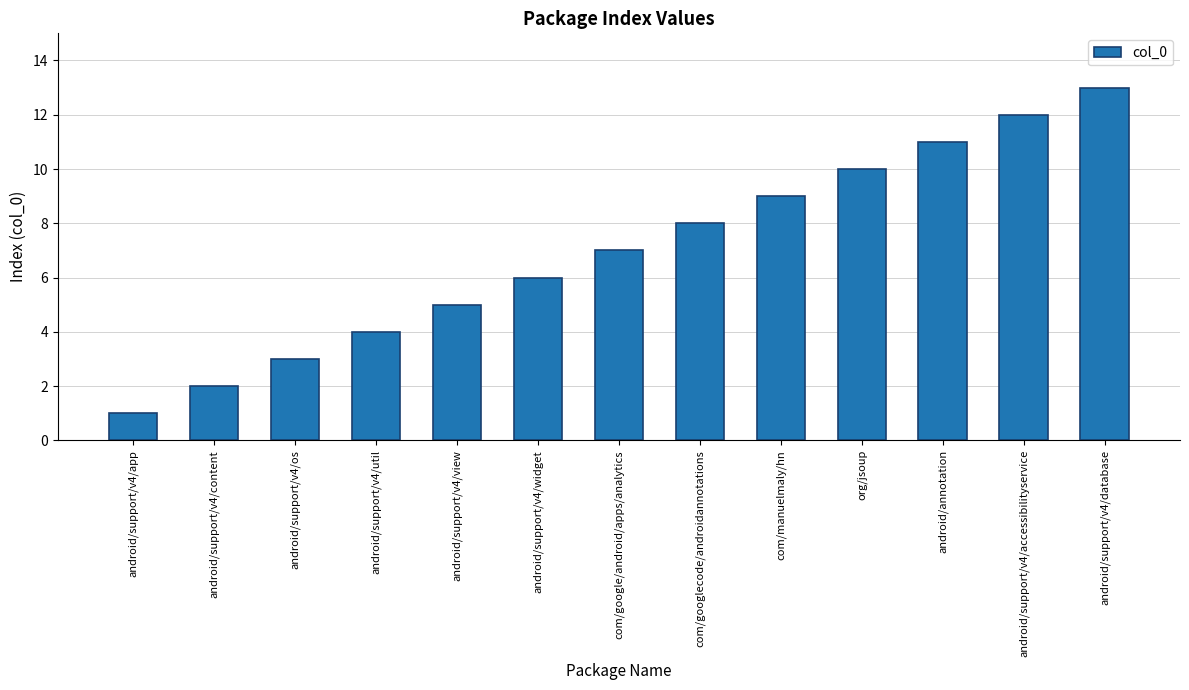

What is the value of the 1st bar from the left?

1